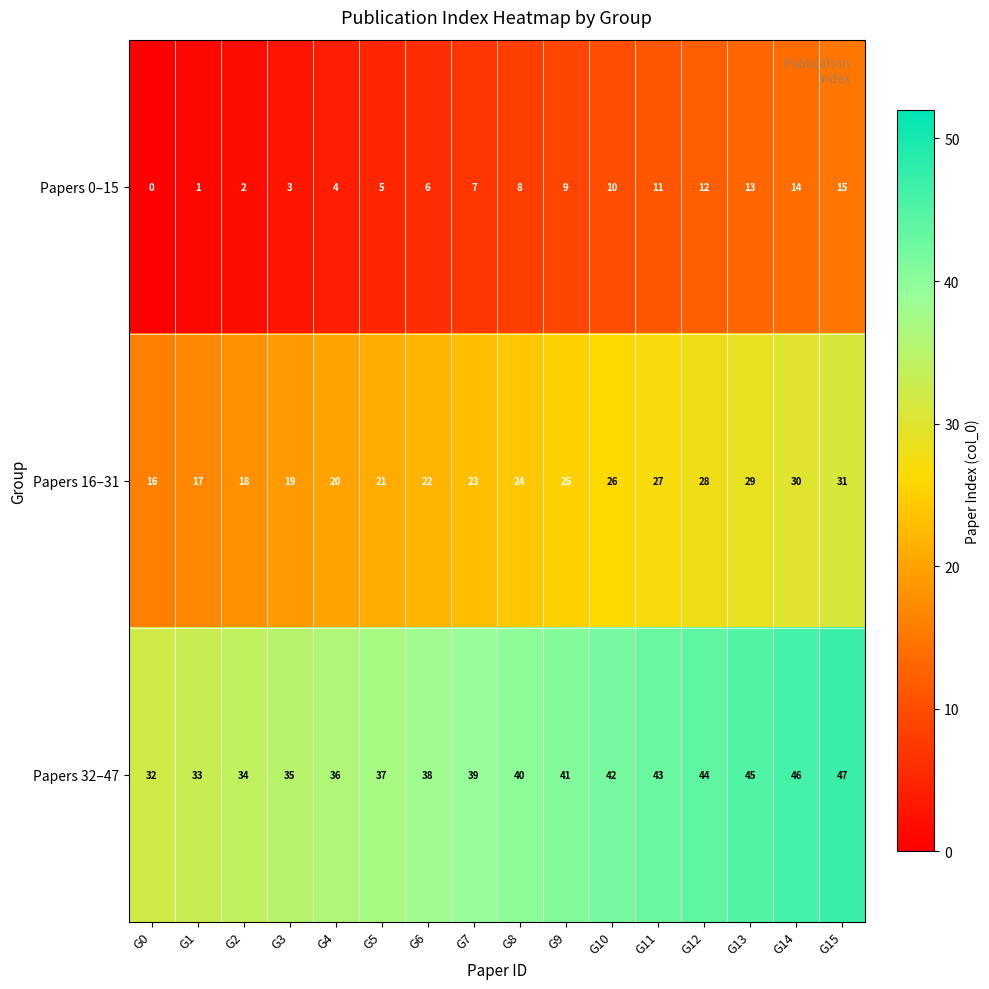

List the series in order of their overall mean, lowest first.

Papers 0–15, Papers 16–31, Papers 32–47